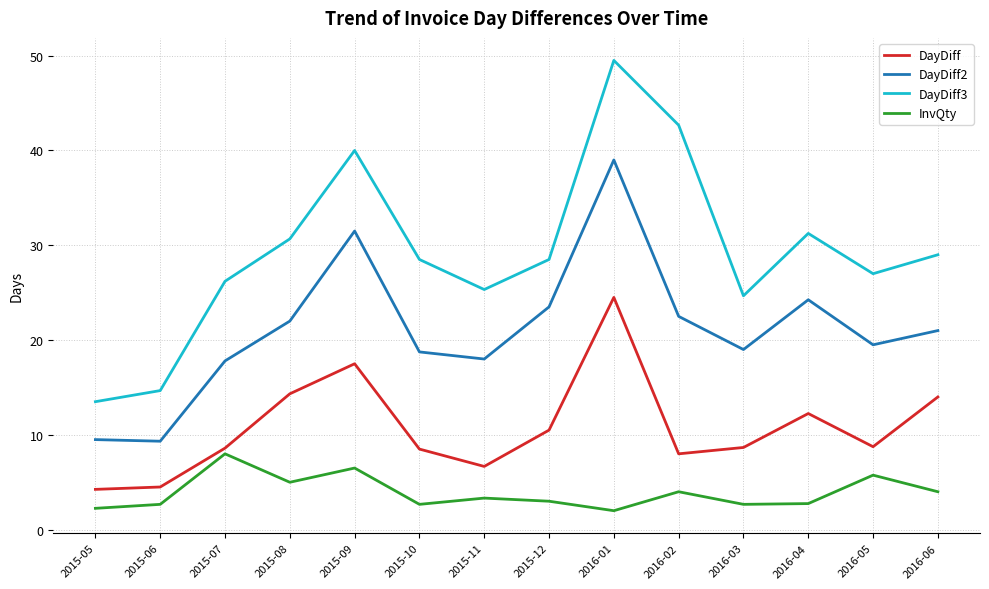

The value of InvQty at 2016-03 is 2.7. True or false?

True